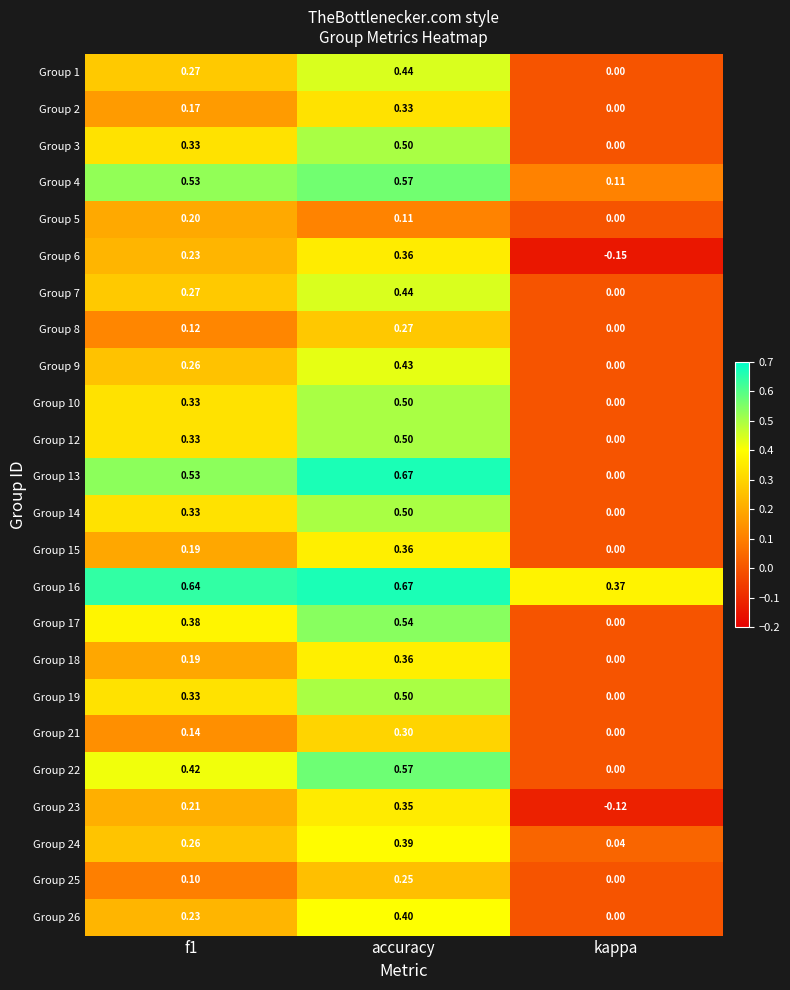

Count the number of data series in this chart.

24